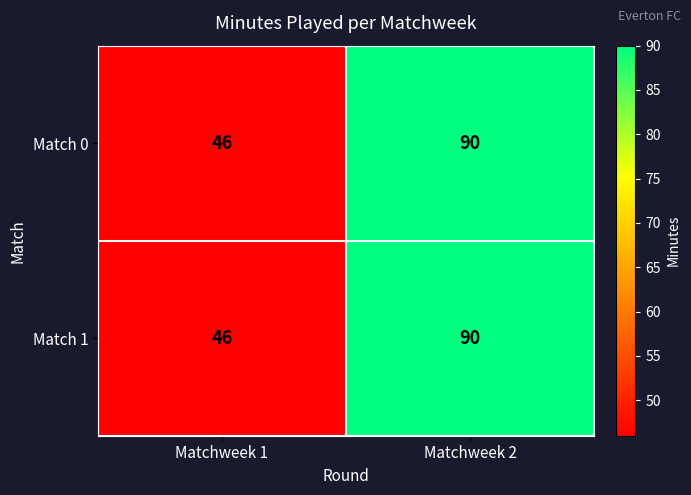

What is the total value across all series at Matchweek 2?

180